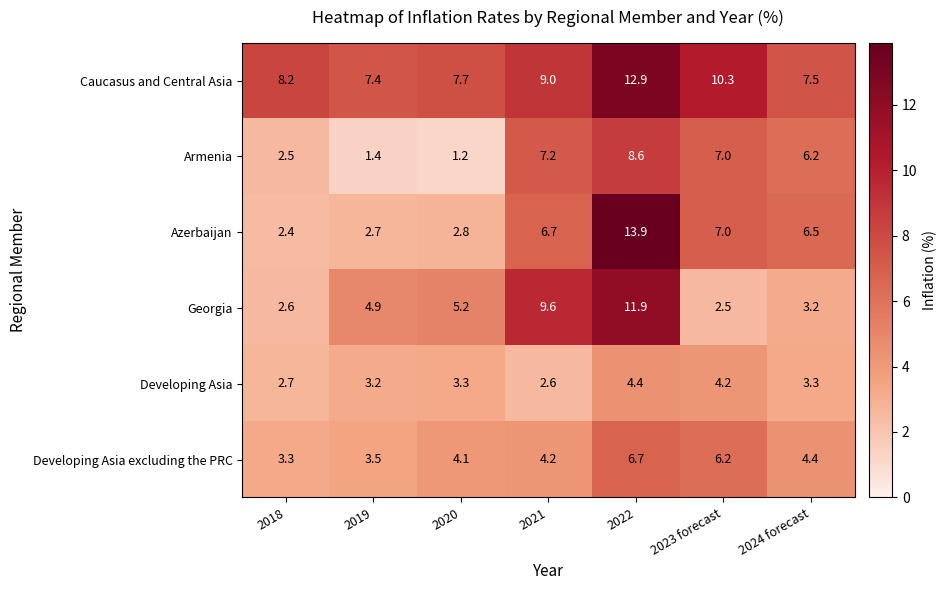

What is the difference between the highest and lowest values at 2020?

6.5